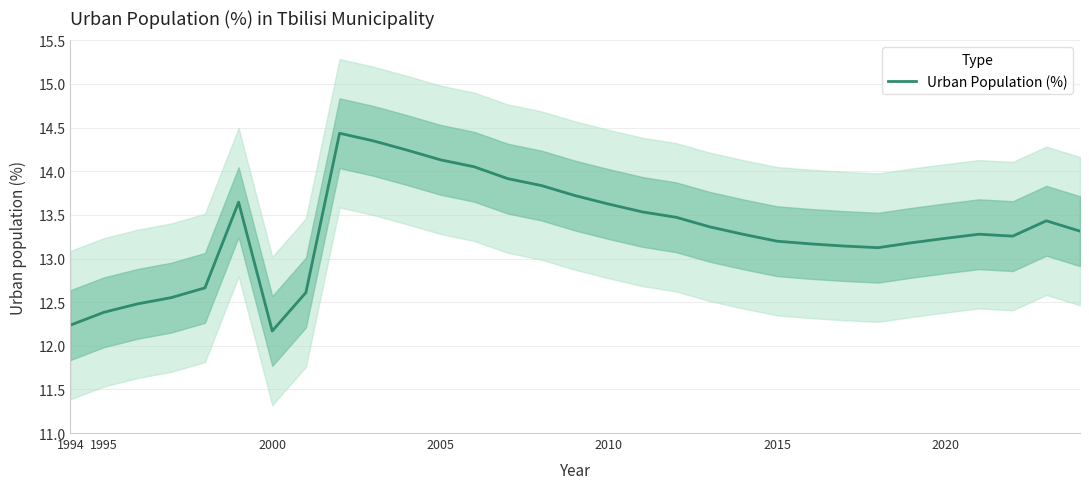

The value of Urban Population (%) at 1994 is 12.2. True or false?

True